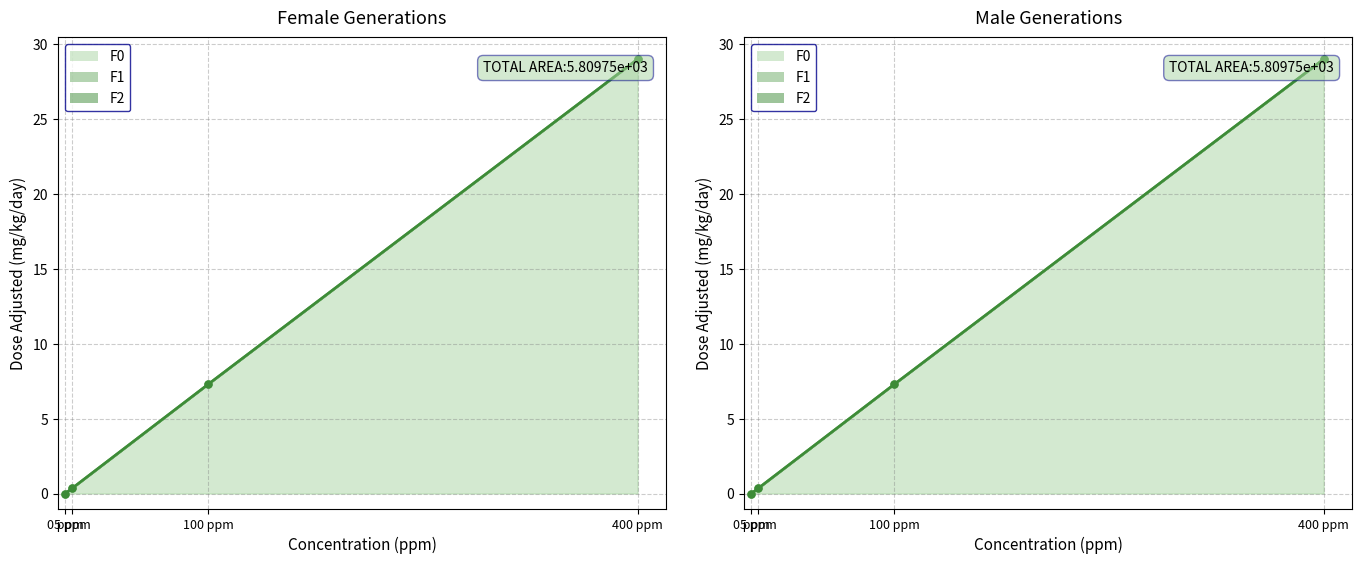

Which series changed the most between 0 ppm and 400 ppm?

F0